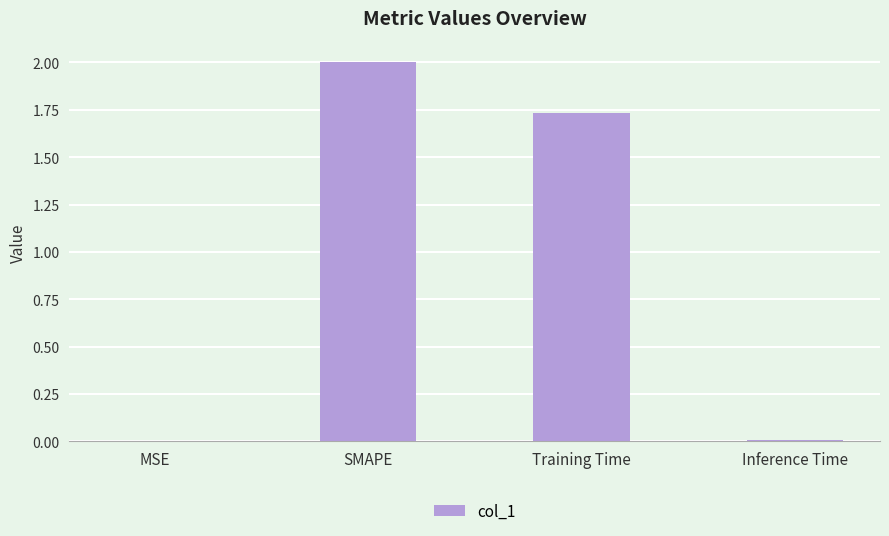

Is it true that the value at Training Time is 1.0?

False